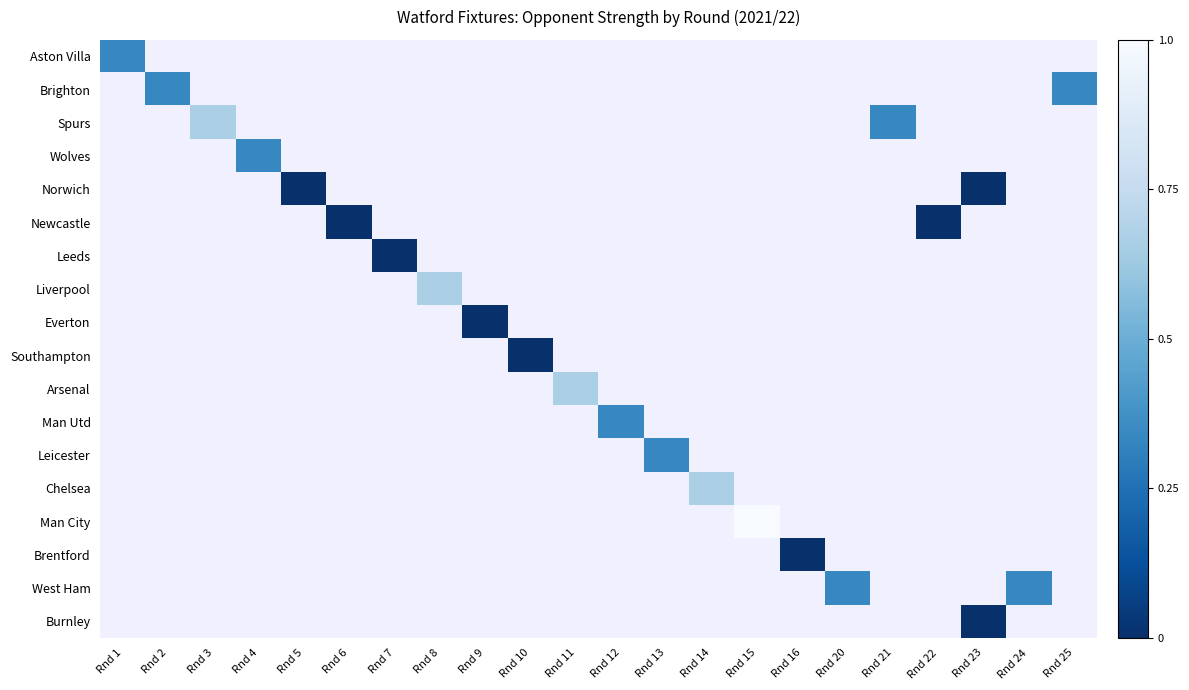

Which label corresponds to the largest value in the chart?

Rnd 15